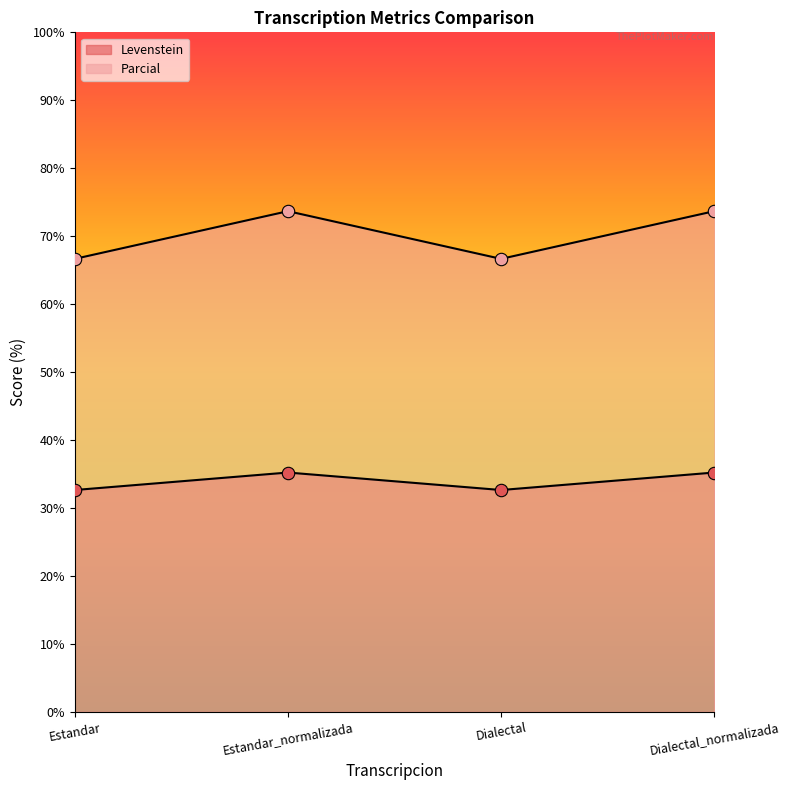

Which series reaches the minimum Y coordinate?

Levenstein